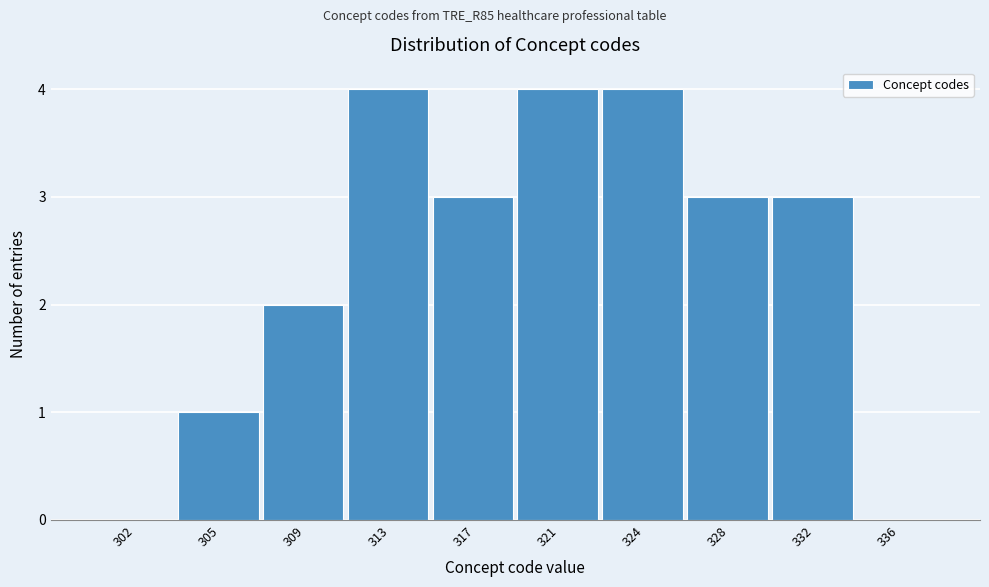

Reading left to right, extract all data points from this chart.

302=0	305=1	309=2	313=4	317=3	321=4	324=4	328=3	332=3	336=0